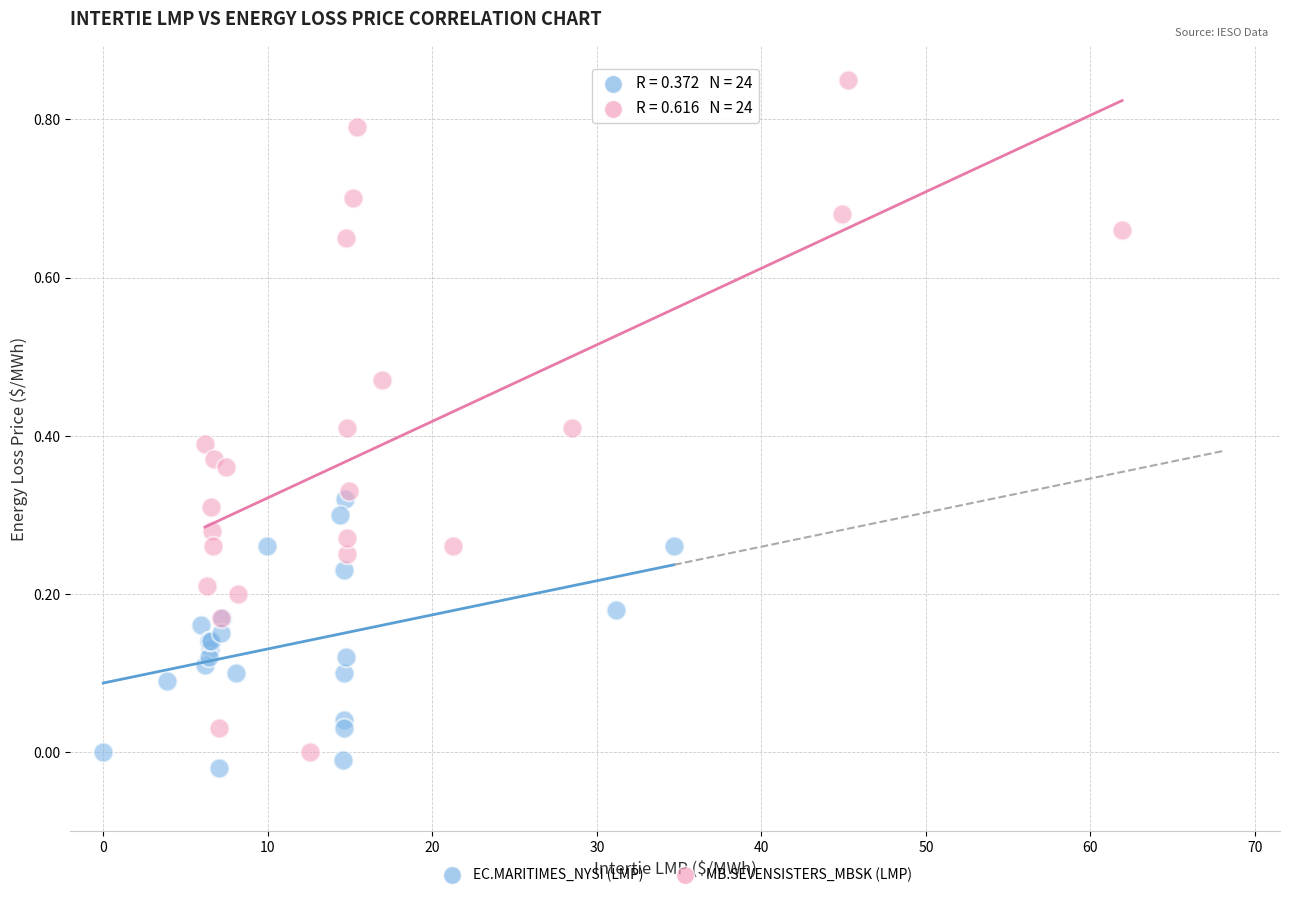

Which series reaches the maximum Y coordinate?

MB.SEVENSISTERS_MBSK (LMP)